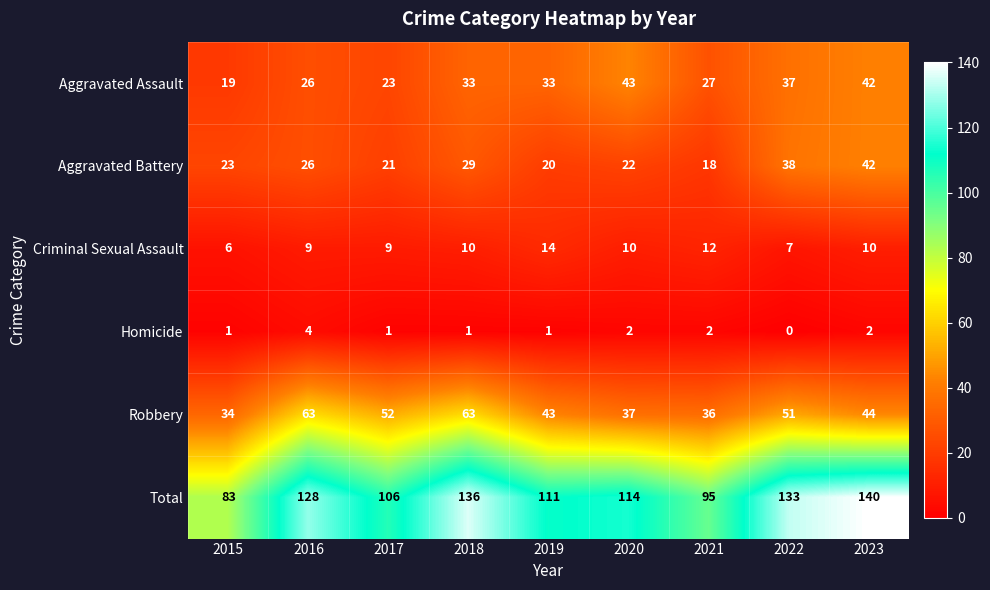

Which category has the lowest value in the Homicide series?

2022